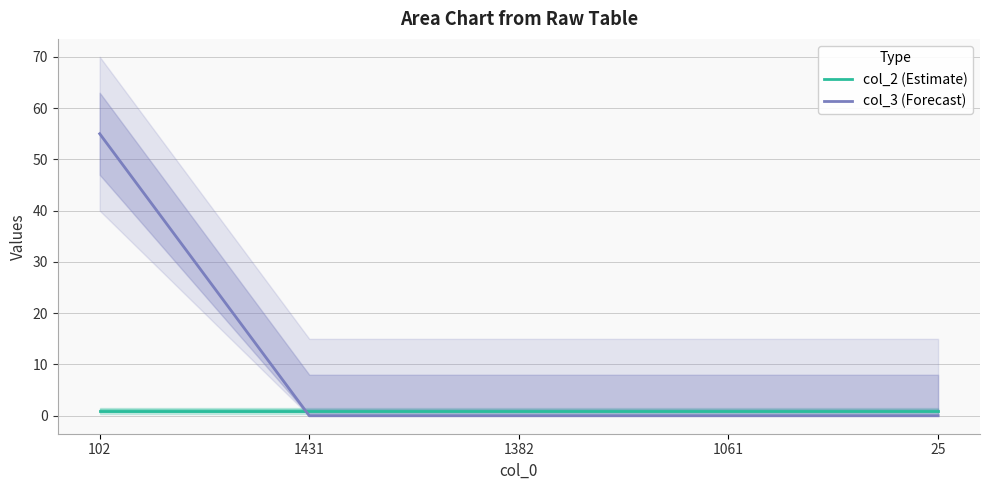

At which label does col_2 (Estimate) reach its minimum?

102